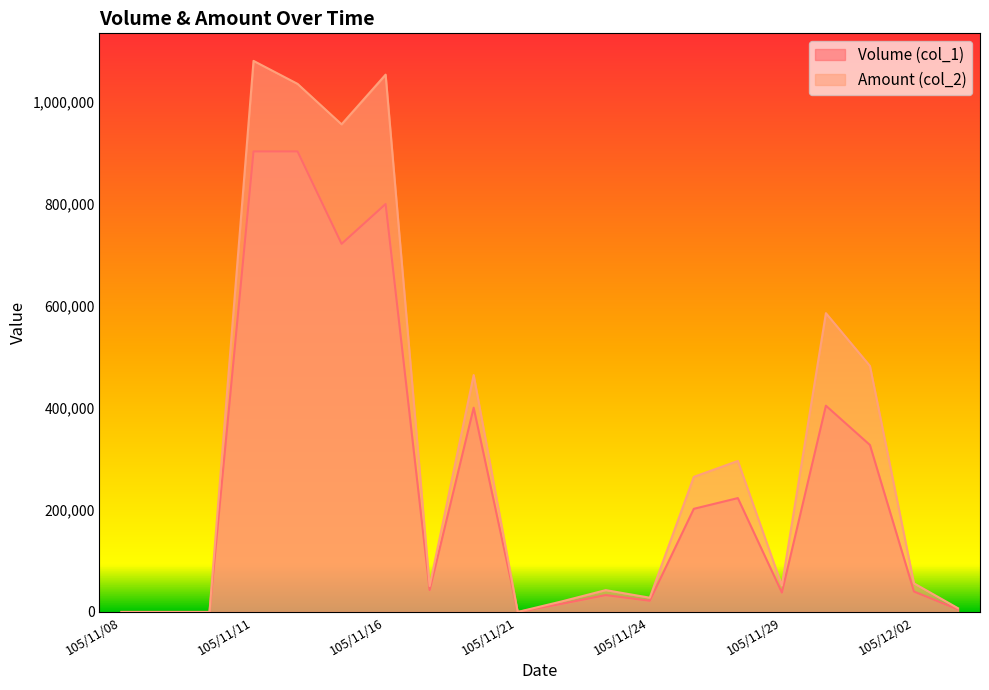

What is the difference between the maximum and minimum values in the Amount (col_2) series?

1079300